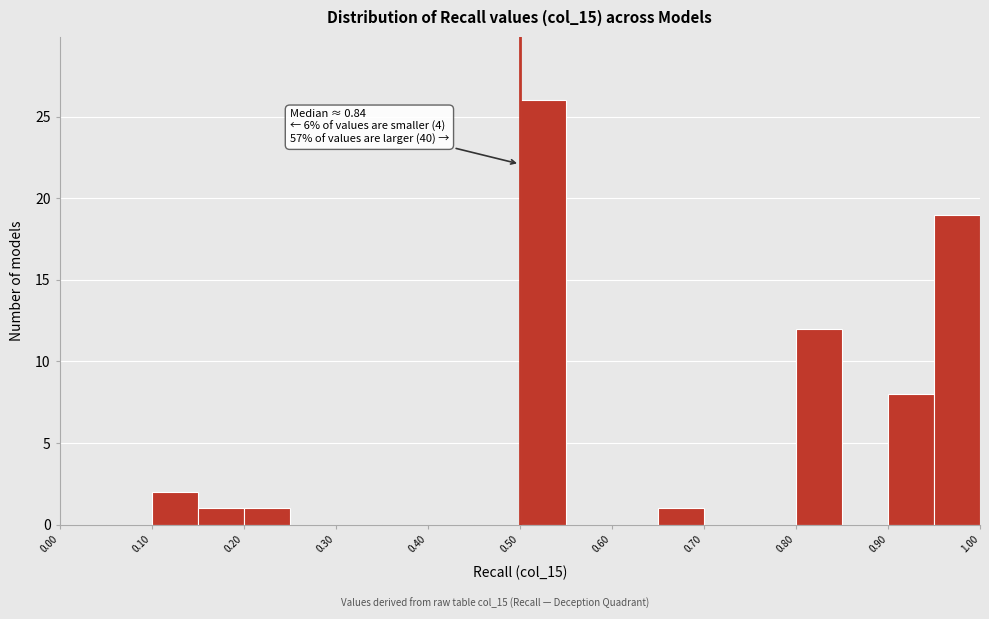

Over which range of the x-axis is the bar tallest?

0.50 to 0.55